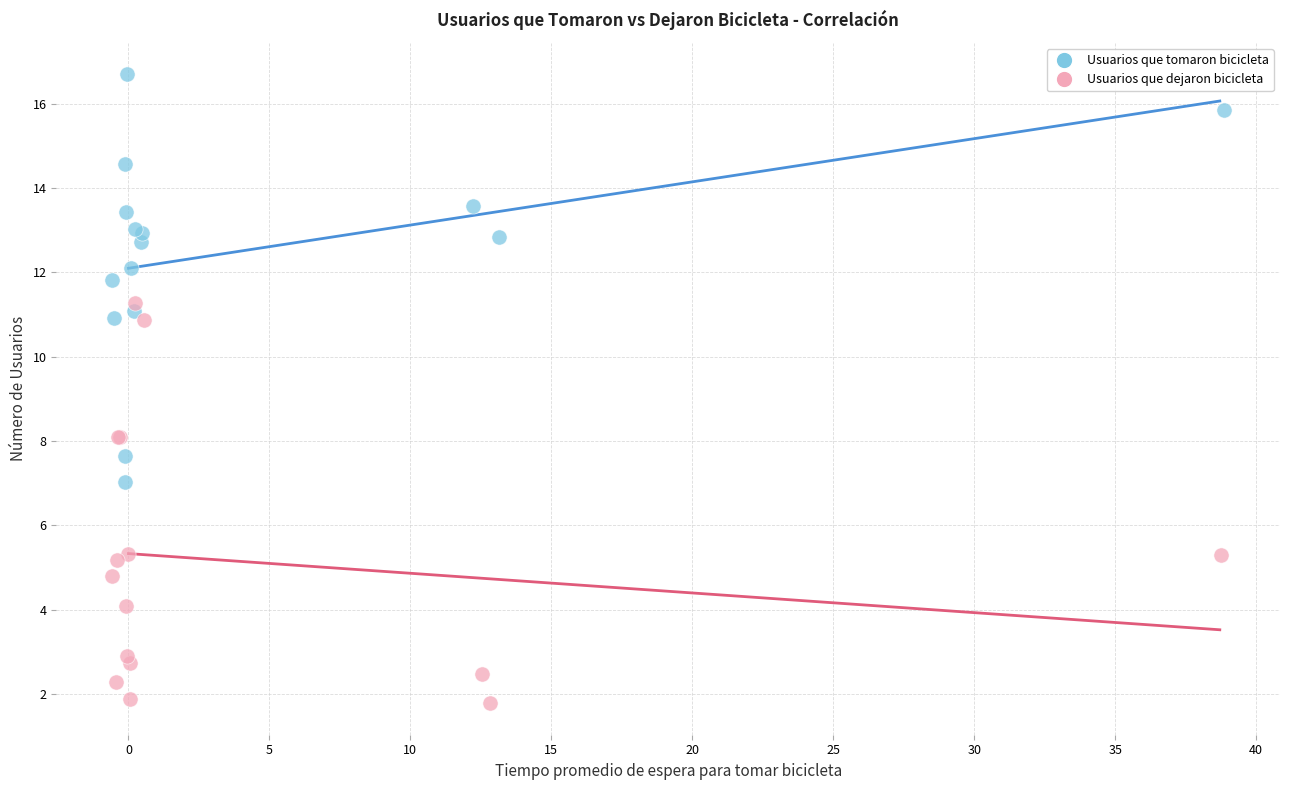

Which series contains the lowest Y value?

Usuarios que dejaron bicicleta